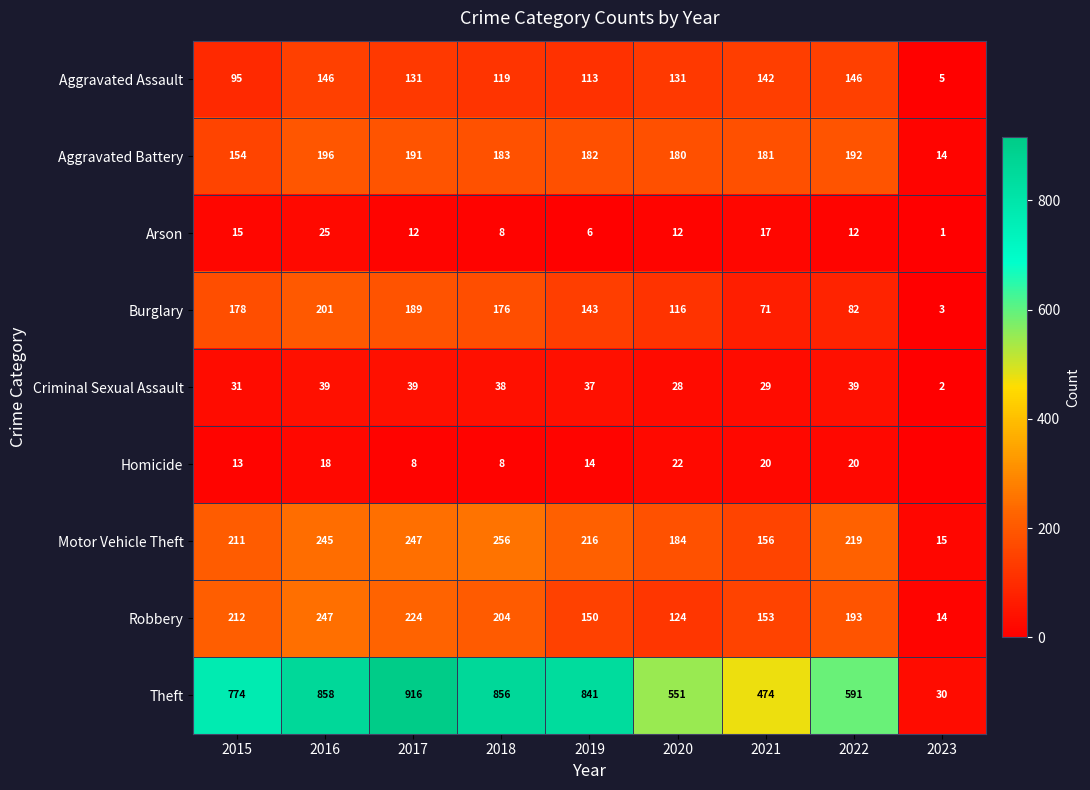

True or false: Homicide has a value of 28 at 2022.

False